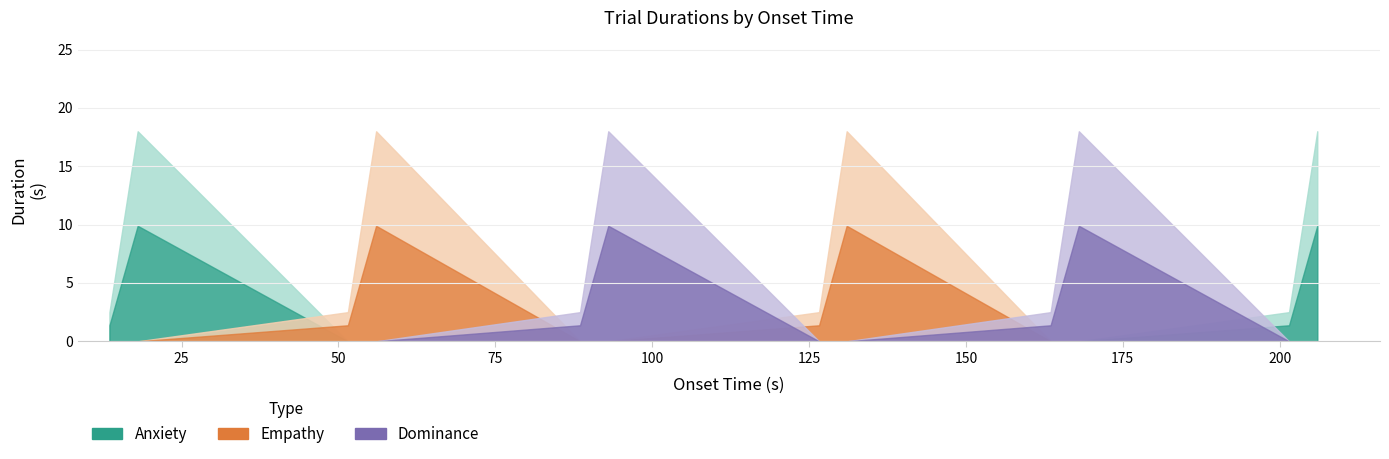

Where is the first local maximum for empathy?

56.0